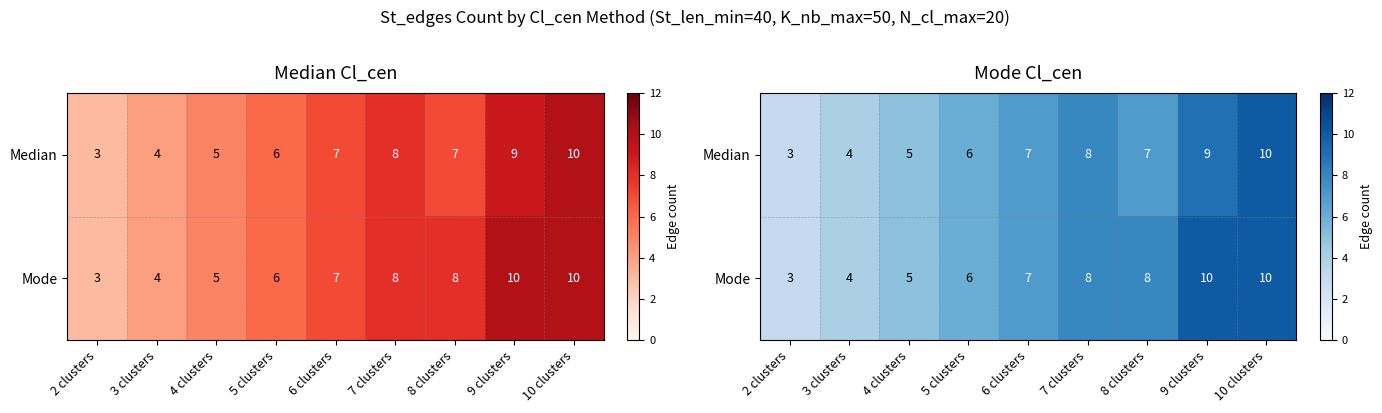

Rank the series by their average value, from highest to lowest.

Mode, Median